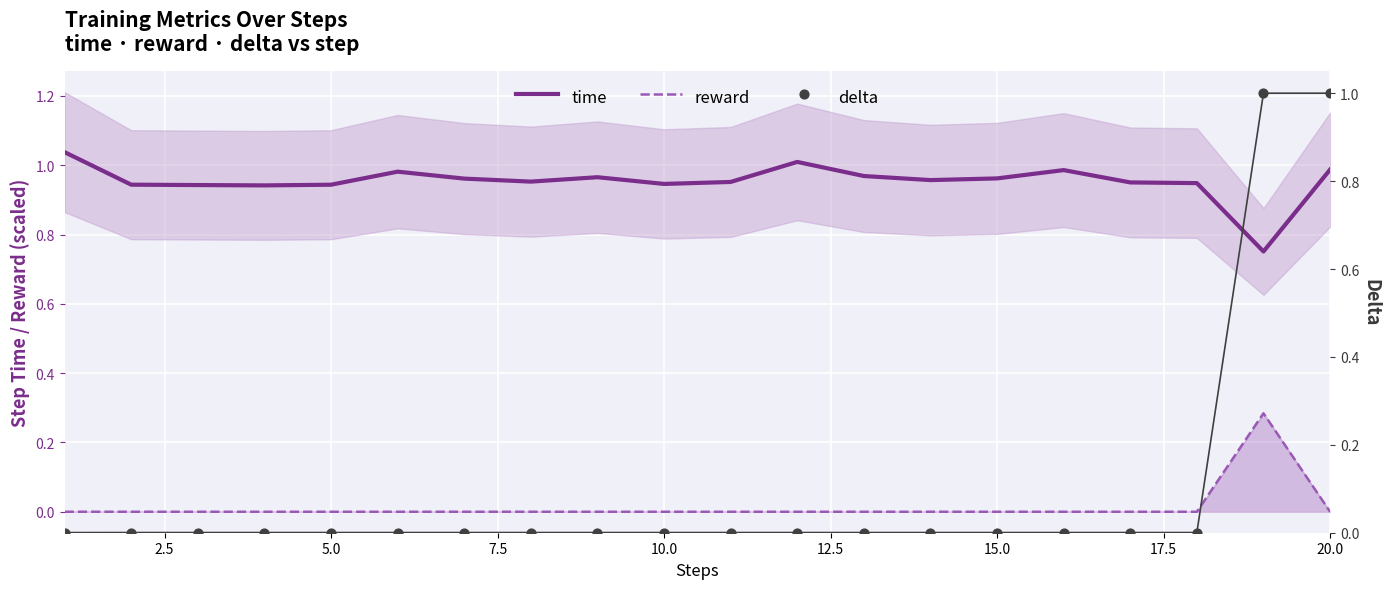

Which series reaches the minimum Y coordinate?

reward